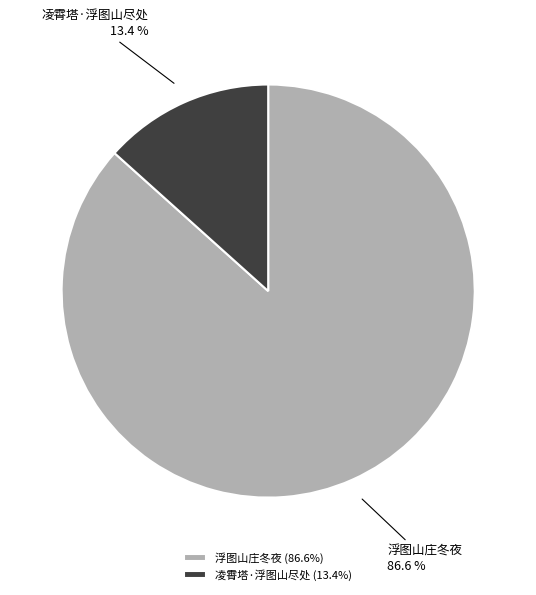

To the nearest percent, what portion does 凌霄塔·浮图山尽处 represent?

13%